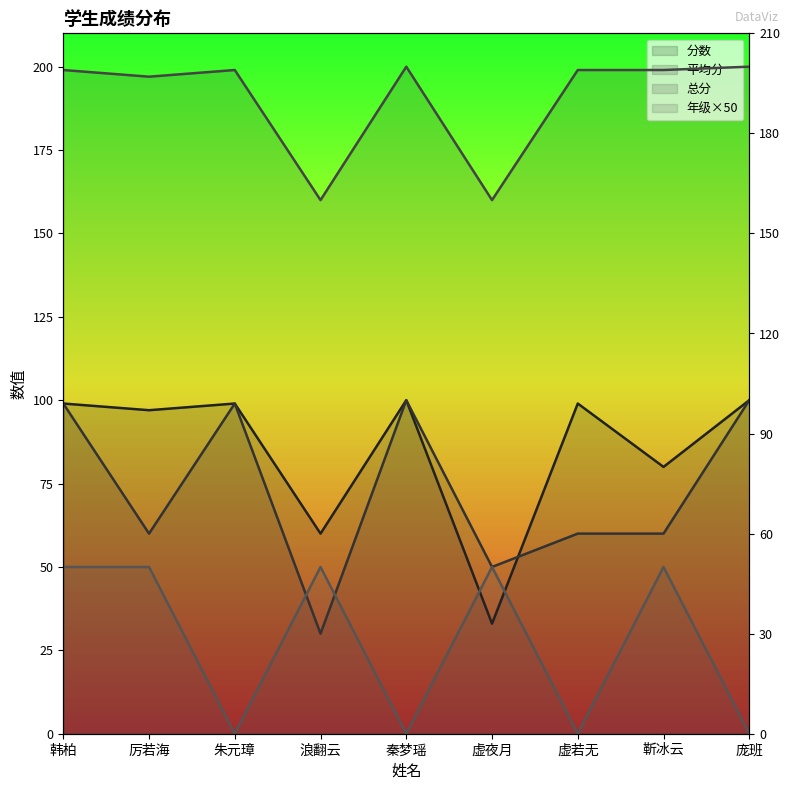

True or false: 分数 has more than 1 interior local peaks.

True